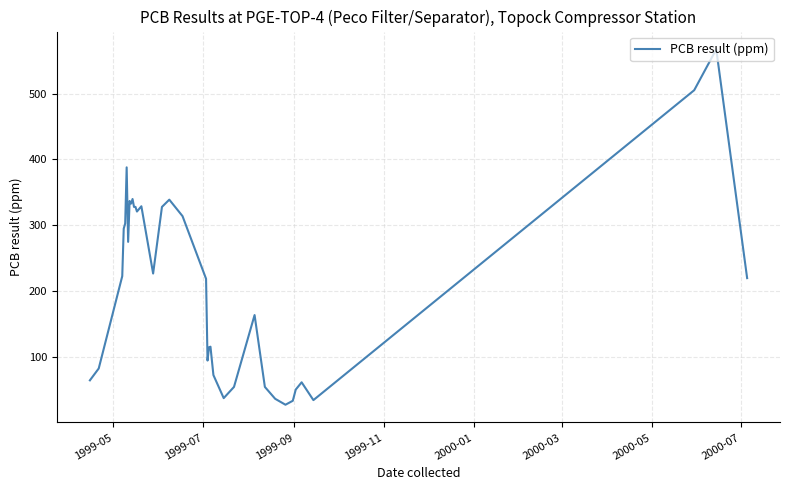

What is the sum of all values?

7625